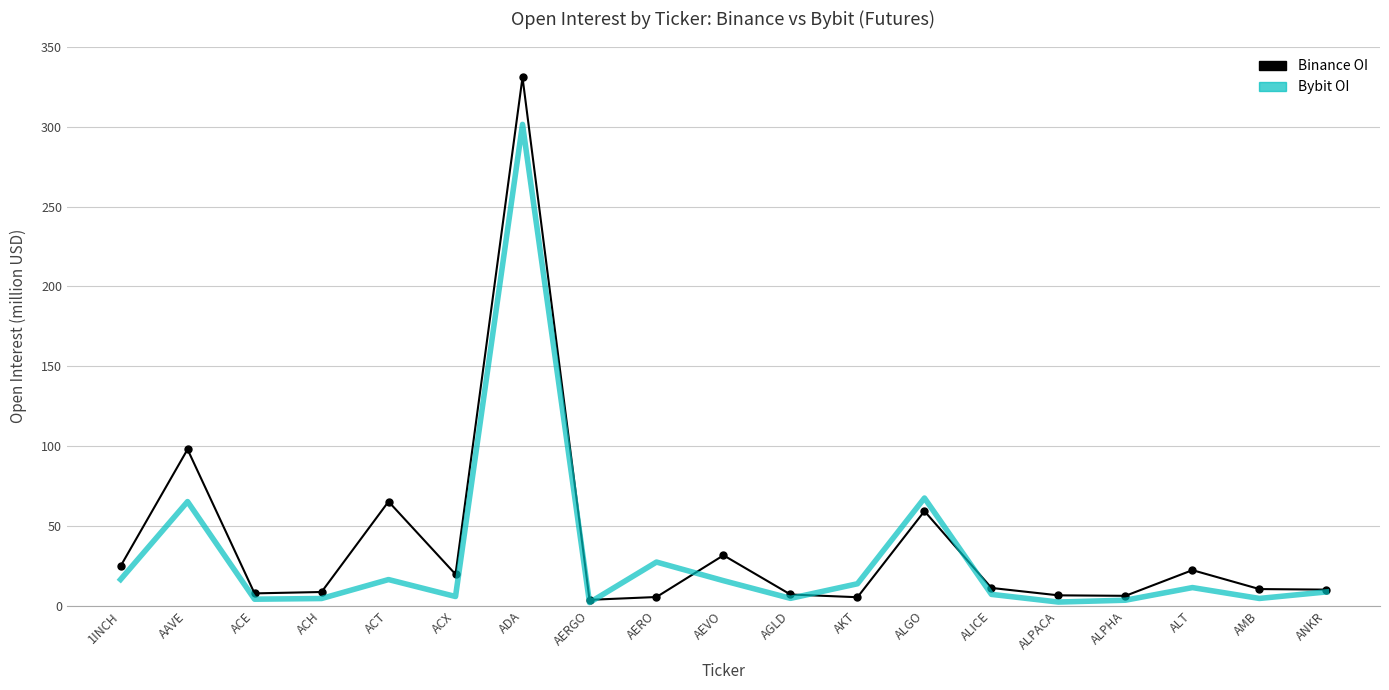

What is the maximum value shown in the chart?

330.9